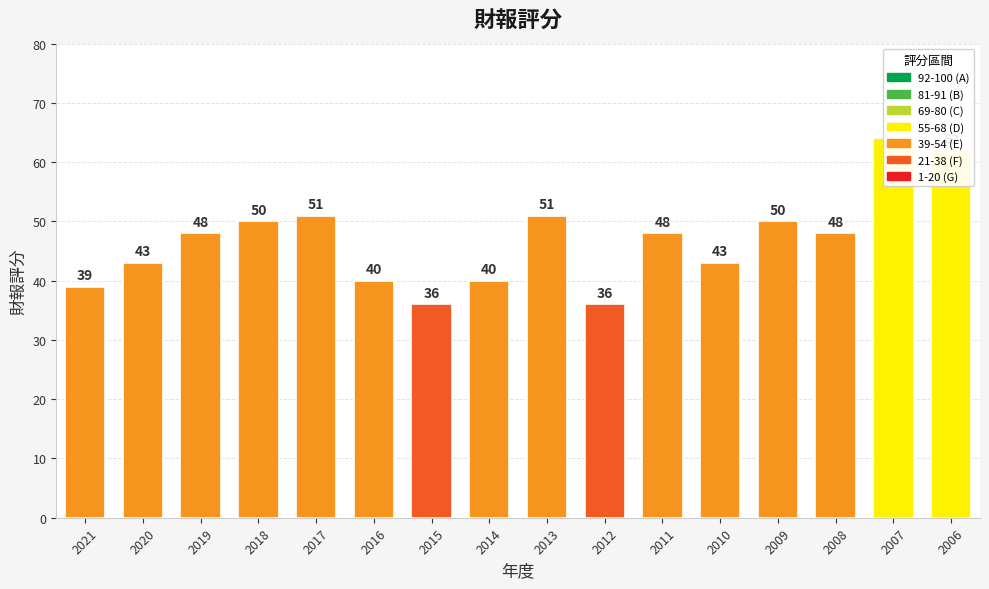

The value at 2006 is 95. True or false?

False